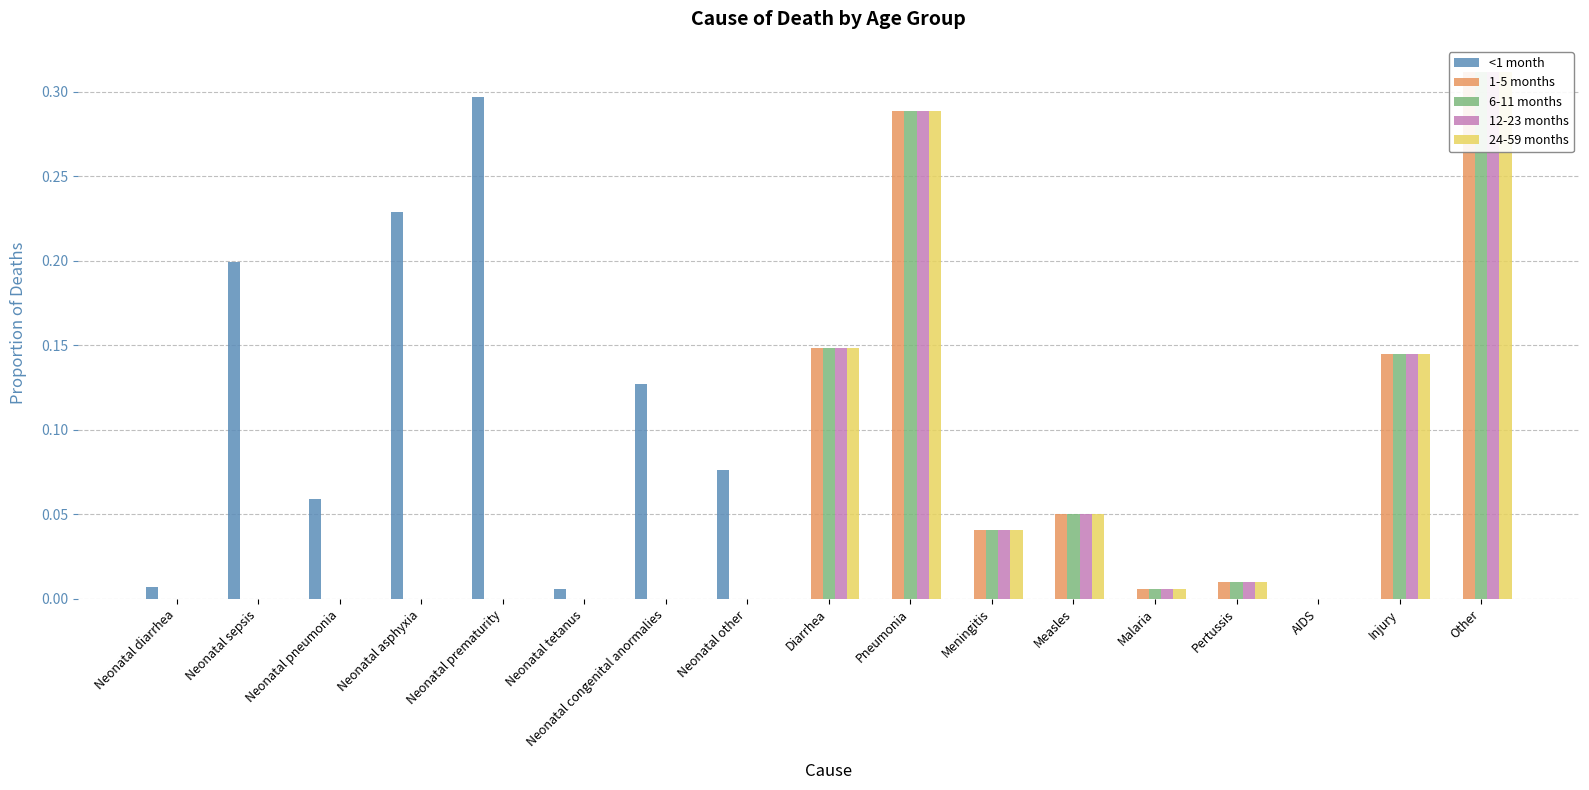

True or false: 24-59 months has a value of 0.0 at Pertussis.

True